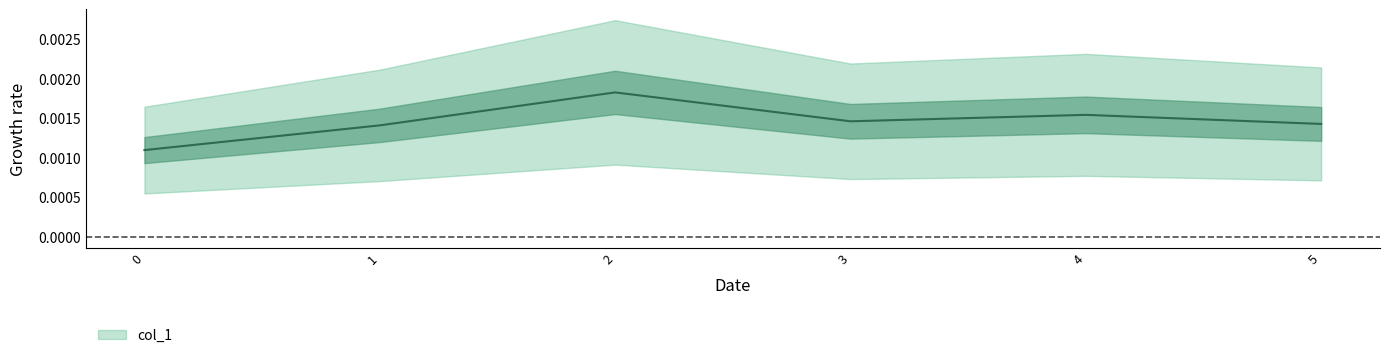

Is it true that the value at 0 is 0.0?

False